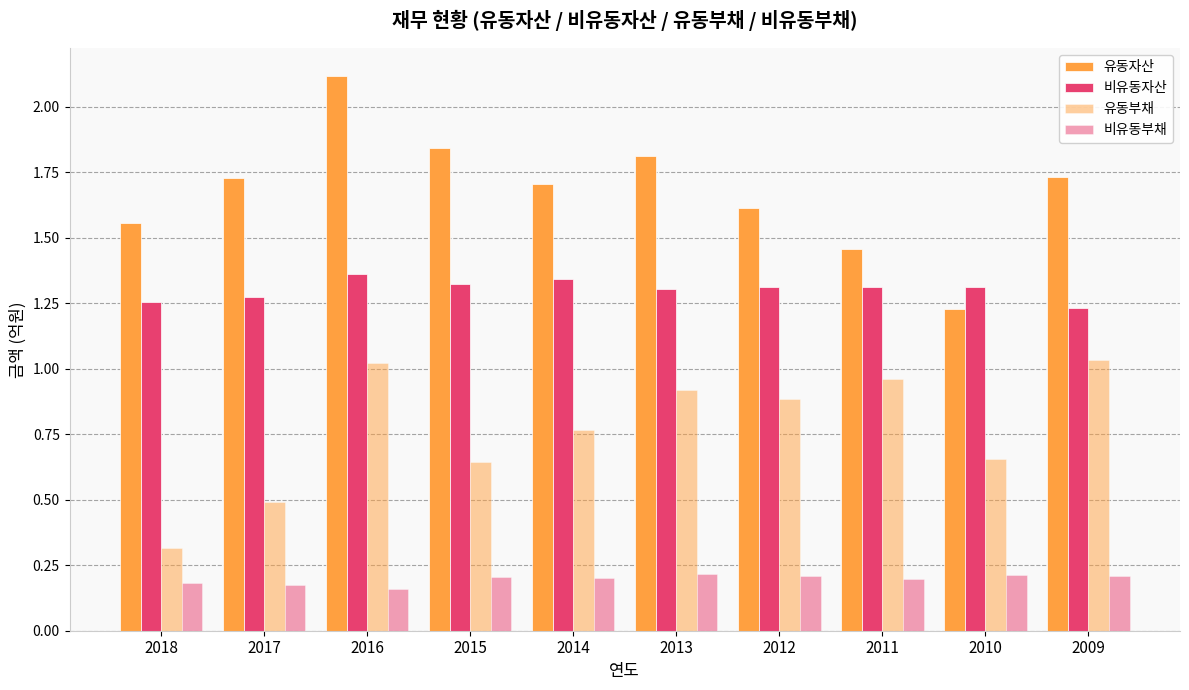

At which category is the sum across all series the highest?

2016